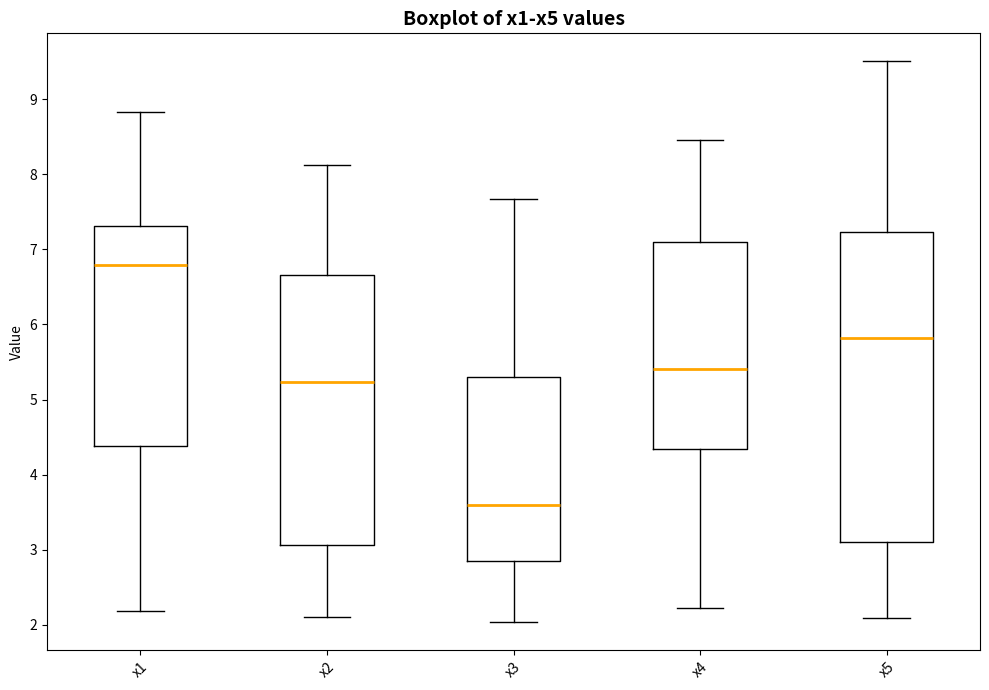

Where does the upper whisker of the box for x3 end on the y-axis? The values are not printed on the chart, so give them approximately, as read against the axis.

7.7